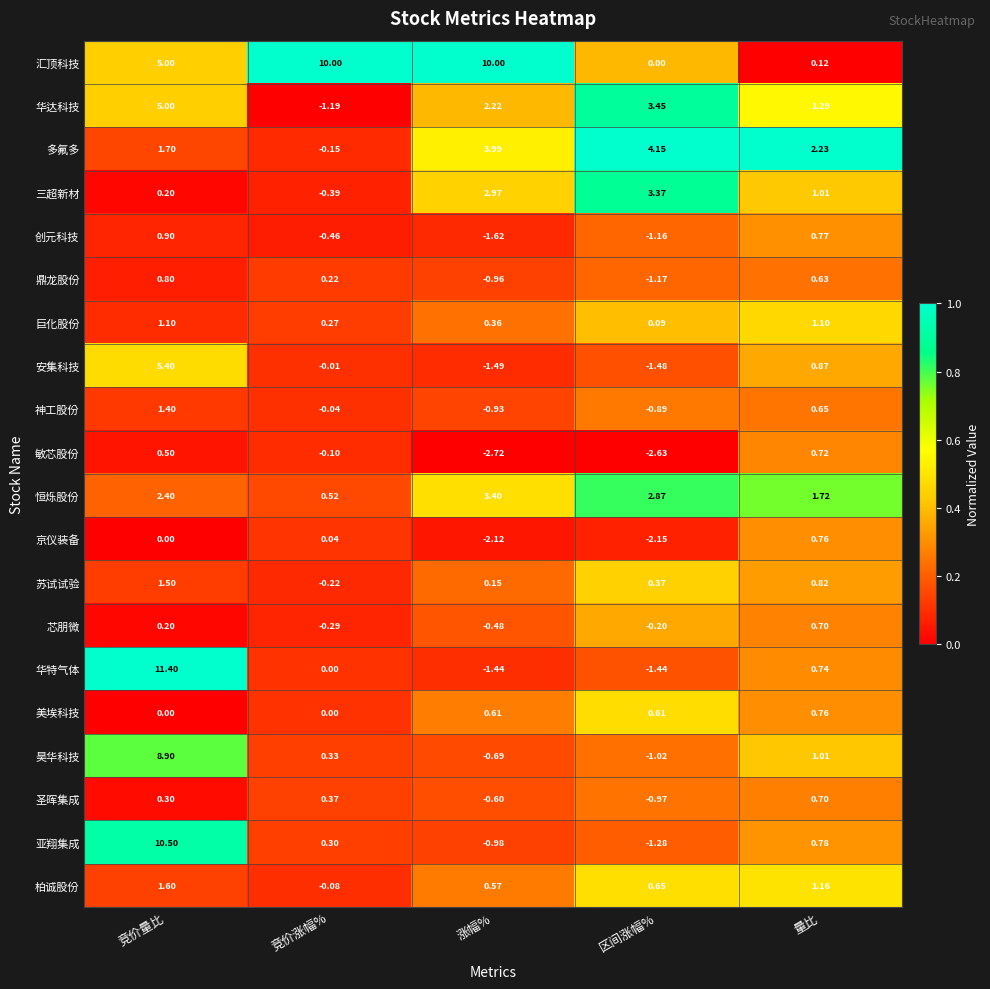

Which series has the widest spread of values?

华特气体